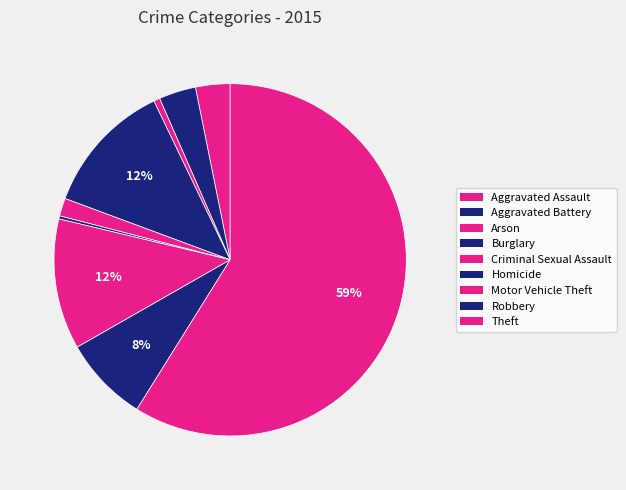

Rank the categories by value from lowest to highest.

Homicide, Arson, Criminal Sexual Assault, Aggravated Assault, Aggravated Battery, Robbery, Motor Vehicle Theft, Burglary, Theft